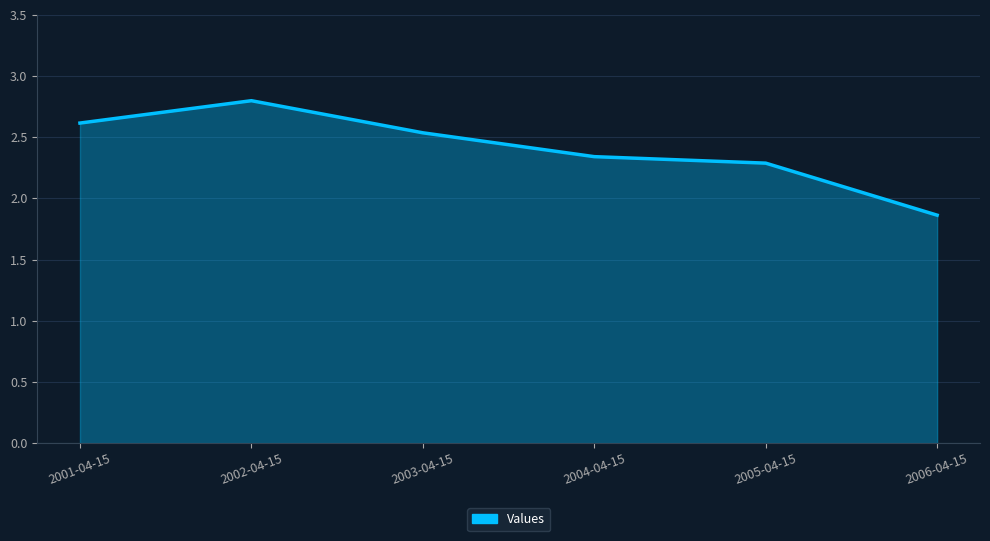

Which label corresponds to the largest value in the chart?

2002-04-15